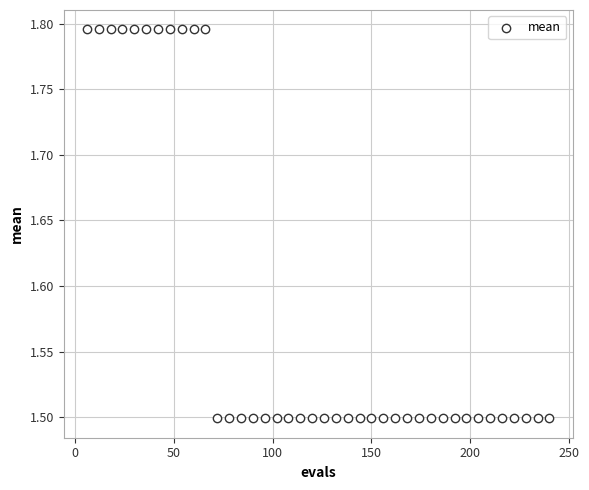

What is the range of X values (max minus min)?

234.0